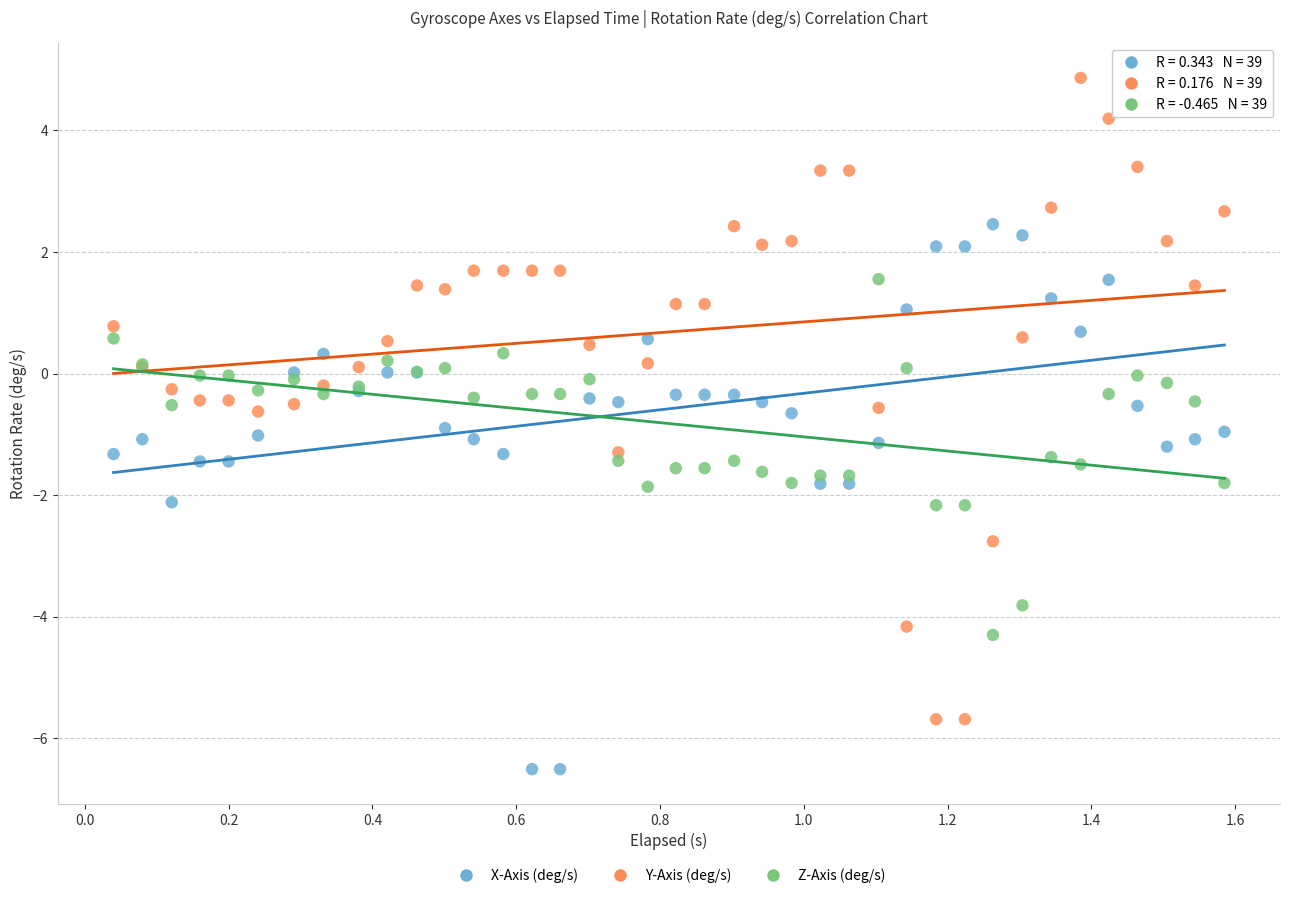

Which series contains the lowest Y value?

X-Axis (deg/s)